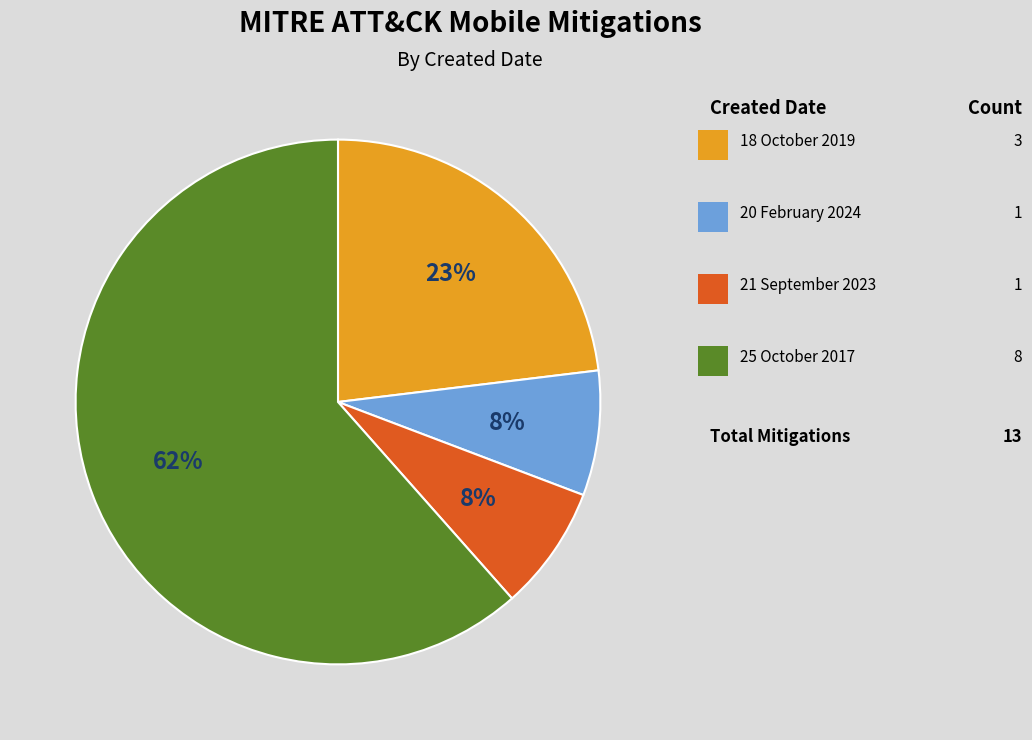

Is there any slice that represents more than half of the pie?

Yes